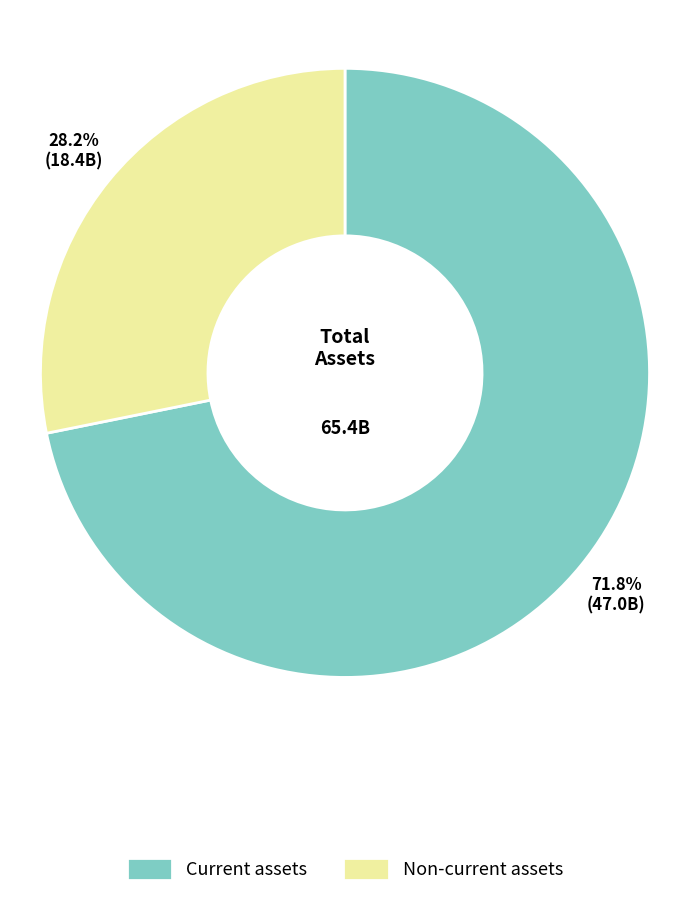

Is it true that Non-current assets is 18% of the pie?

False